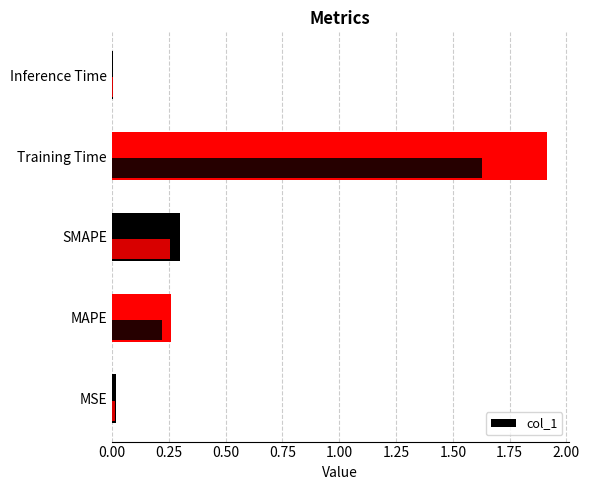

What position from the left is SMAPE?

3